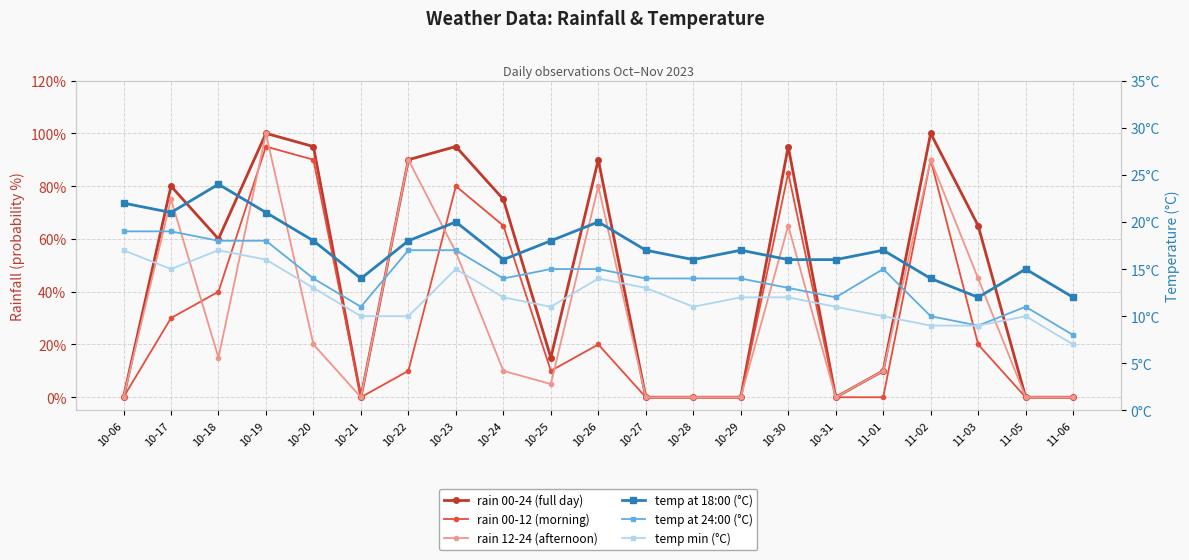

In temp min (°C), how many points are lower than both neighbors (excluding endpoints)?

3